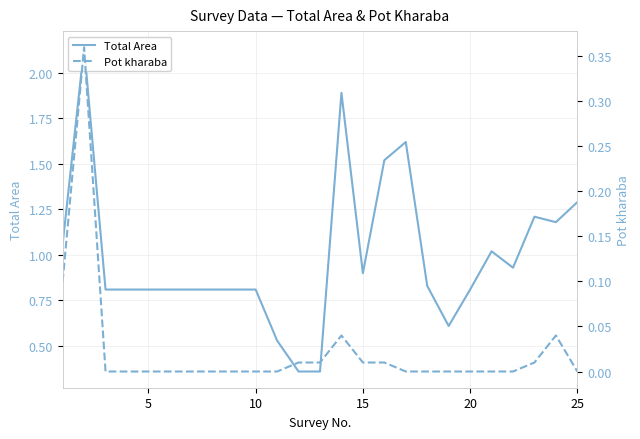

The Pot kharaba series shows 0.1 at 17. True or false?

False